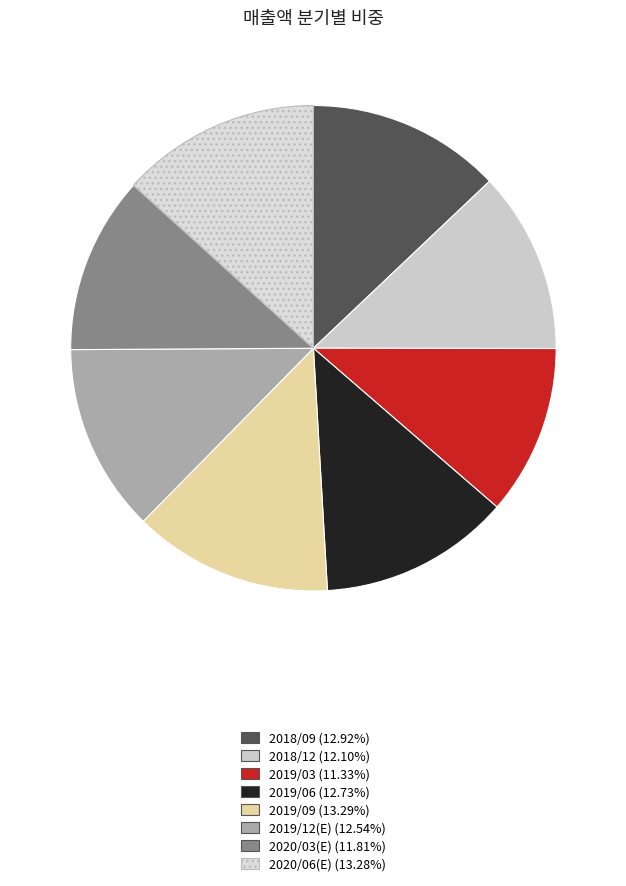

Count the number of slices in the pie.

8